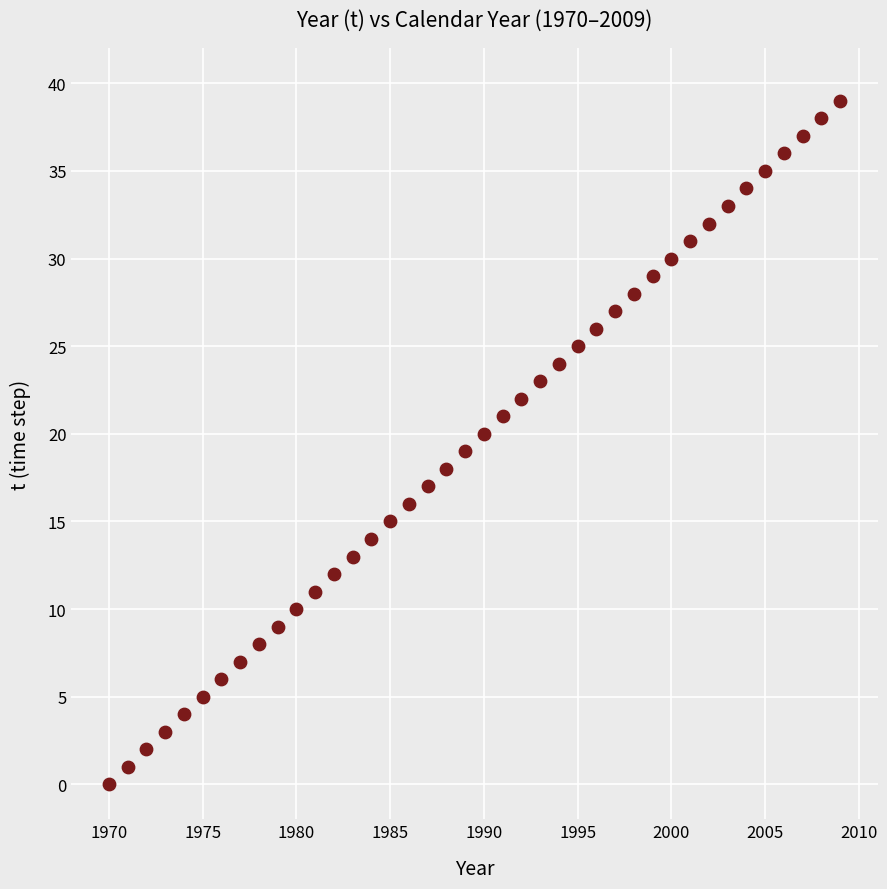

What is the range of X values (max minus min)?

39